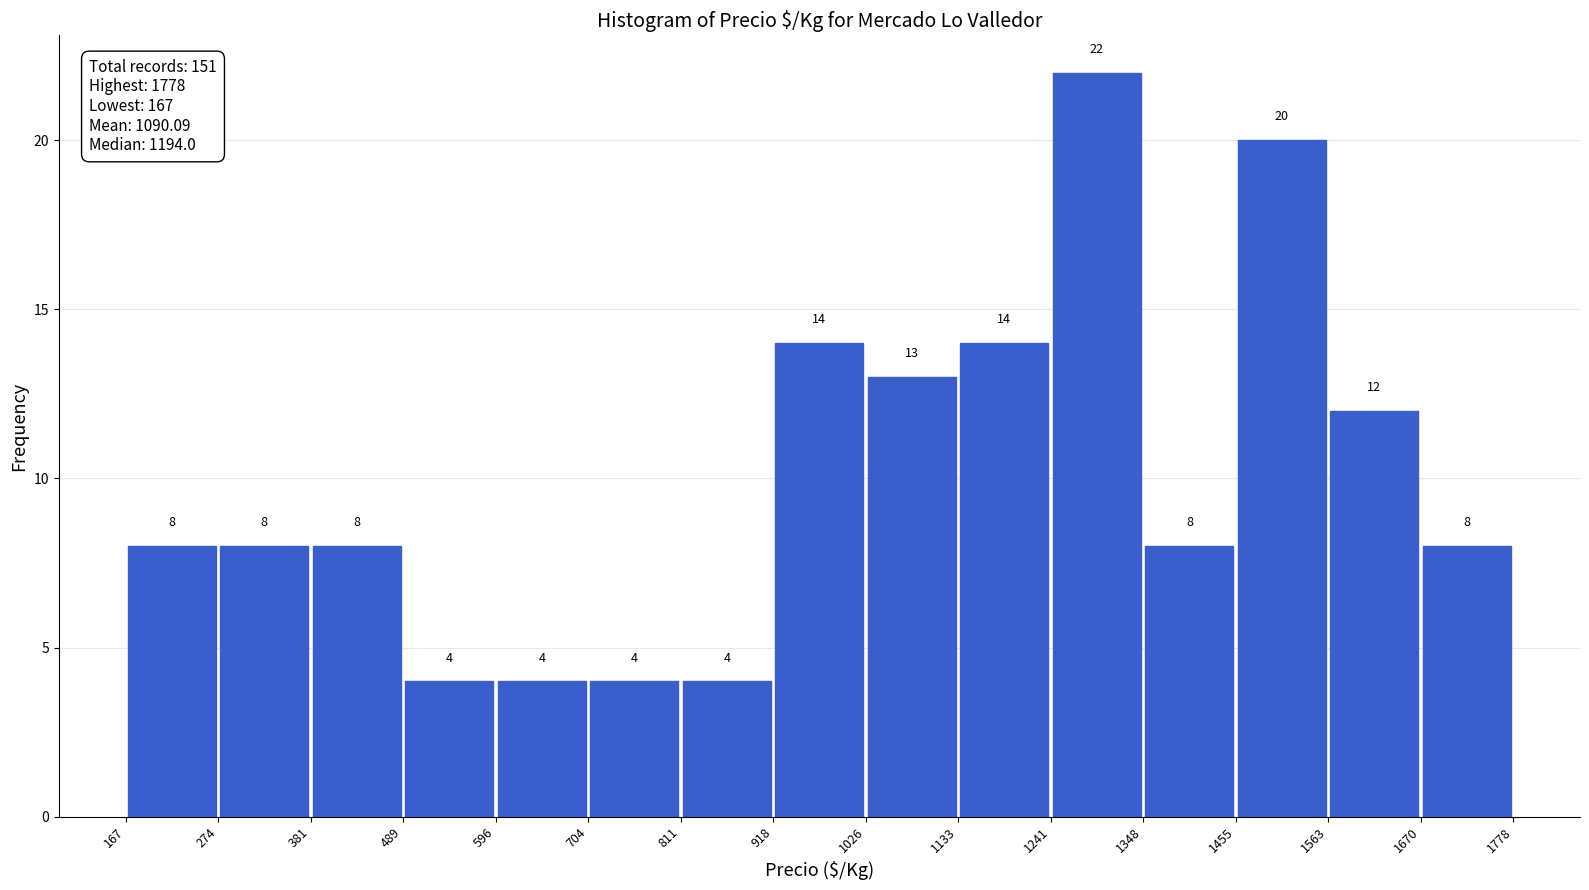

How tall is the bar that spans 1241 to 1348 on the x-axis?

22